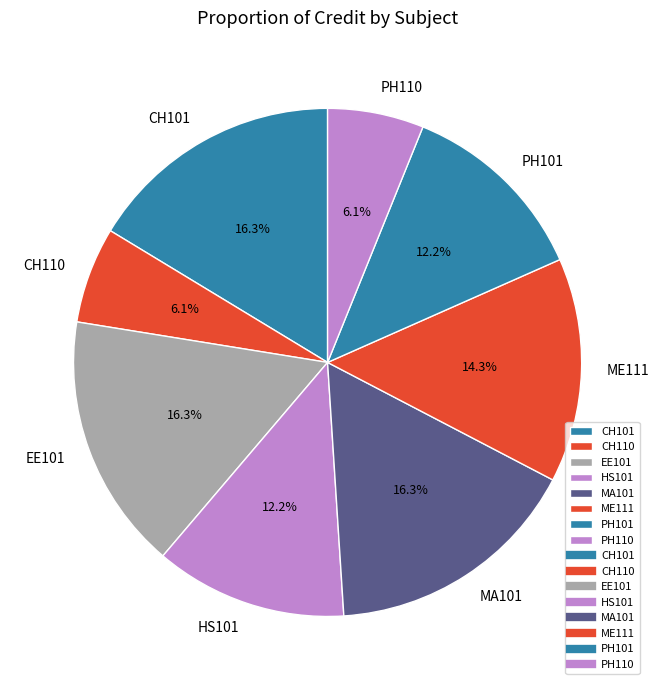

To the nearest percent, what is the difference between the largest and smallest slice percentages?

10%